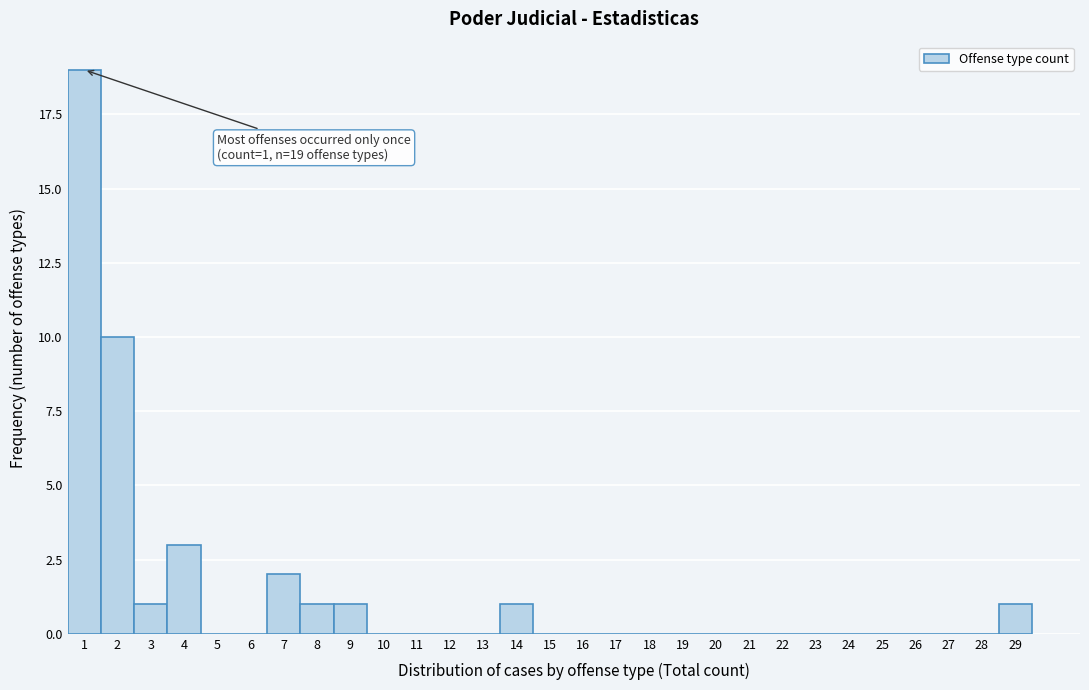

Which range on the x-axis has the tallest bar?

0.5 to 1.5